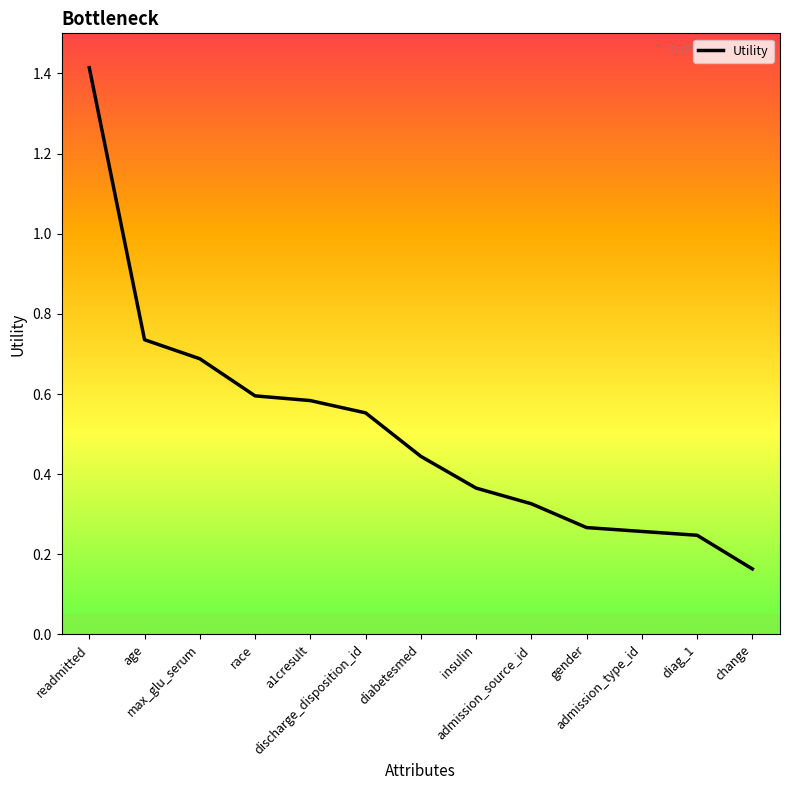

What is the greatest value displayed?

1.4